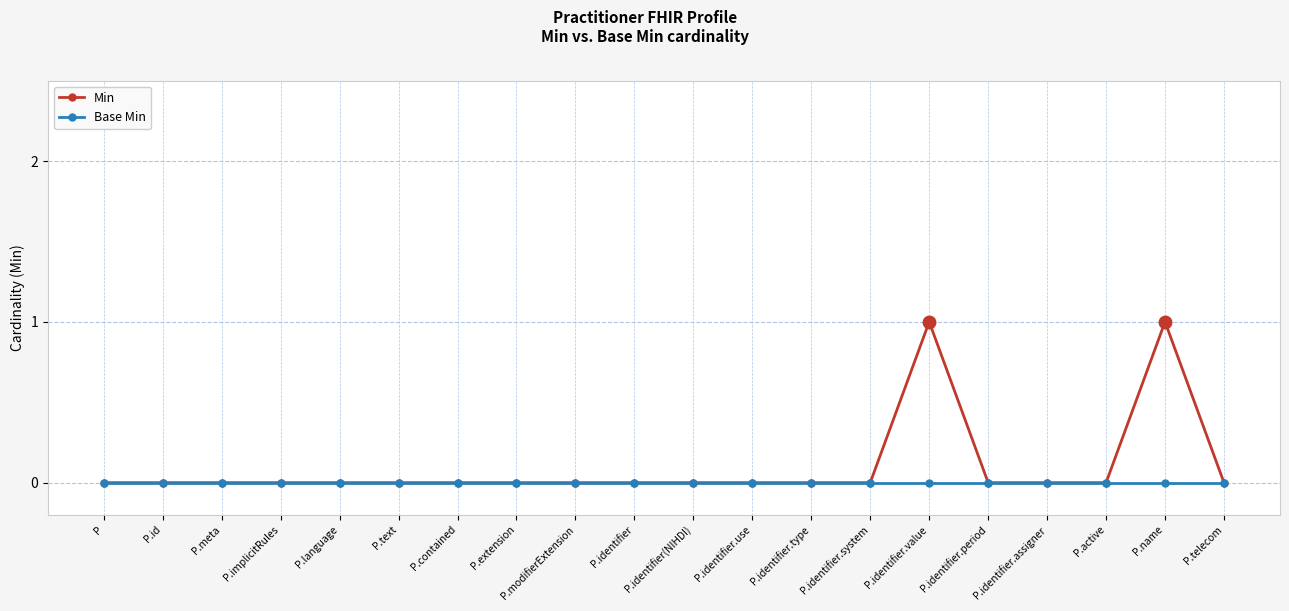

In Min, how many points are higher than both neighbors (excluding endpoints)?

2